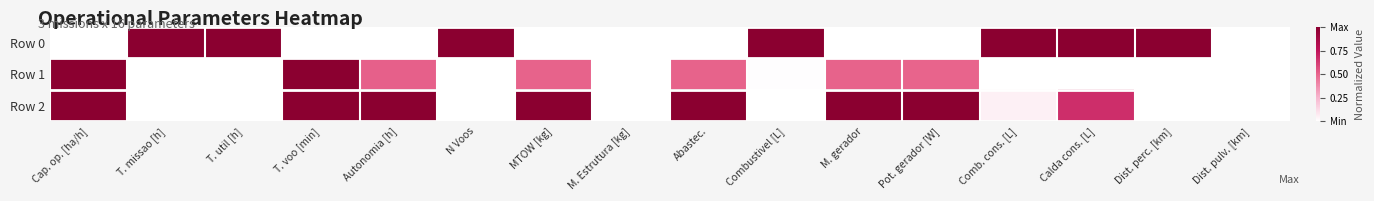

Reading left to right, transcribe all the data shown in this chart.

Row 0: Cap. op. [ha/h]=0.0	T. missao [h]=1.0	T. util [h]=1.0	T. voo [min]=0.0	Autonomia [h]=0.0	N Voos=1.0	MTOW [kg]=0.0	M. Estrutura [kg]=0.0	Abastec.=0.0	Combustivel [L]=1.0	M. gerador=0.0	Pot. gerador [W]=0.0	Comb. cons. [L]=1.0	Calda cons. [L]=1.0	Dist. perc. [km]=1.0	Dist. pulv. [km]=0.0
Row 1: Cap. op. [ha/h]=1.0	T. missao [h]=0.0	T. util [h]=0.0	T. voo [min]=1.0	Autonomia [h]=0.5	N Voos=0.0	MTOW [kg]=0.5	M. Estrutura [kg]=0.0	Abastec.=0.5	Combustivel [L]=0.0	M. gerador=0.5	Pot. gerador [W]=0.5	Comb. cons. [L]=0.0	Calda cons. [L]=0.0	Dist. perc. [km]=0.0	Dist. pulv. [km]=0.0
Row 2: Cap. op. [ha/h]=1.0	T. missao [h]=0.0	T. util [h]=0.0	T. voo [min]=1.0	Autonomia [h]=1.0	N Voos=0.0	MTOW [kg]=1.0	M. Estrutura [kg]=0.0	Abastec.=1.0	Combustivel [L]=0.0	M. gerador=1.0	Pot. gerador [W]=1.0	Comb. cons. [L]=0.1	Calda cons. [L]=0.7	Dist. perc. [km]=0.0	Dist. pulv. [km]=0.0